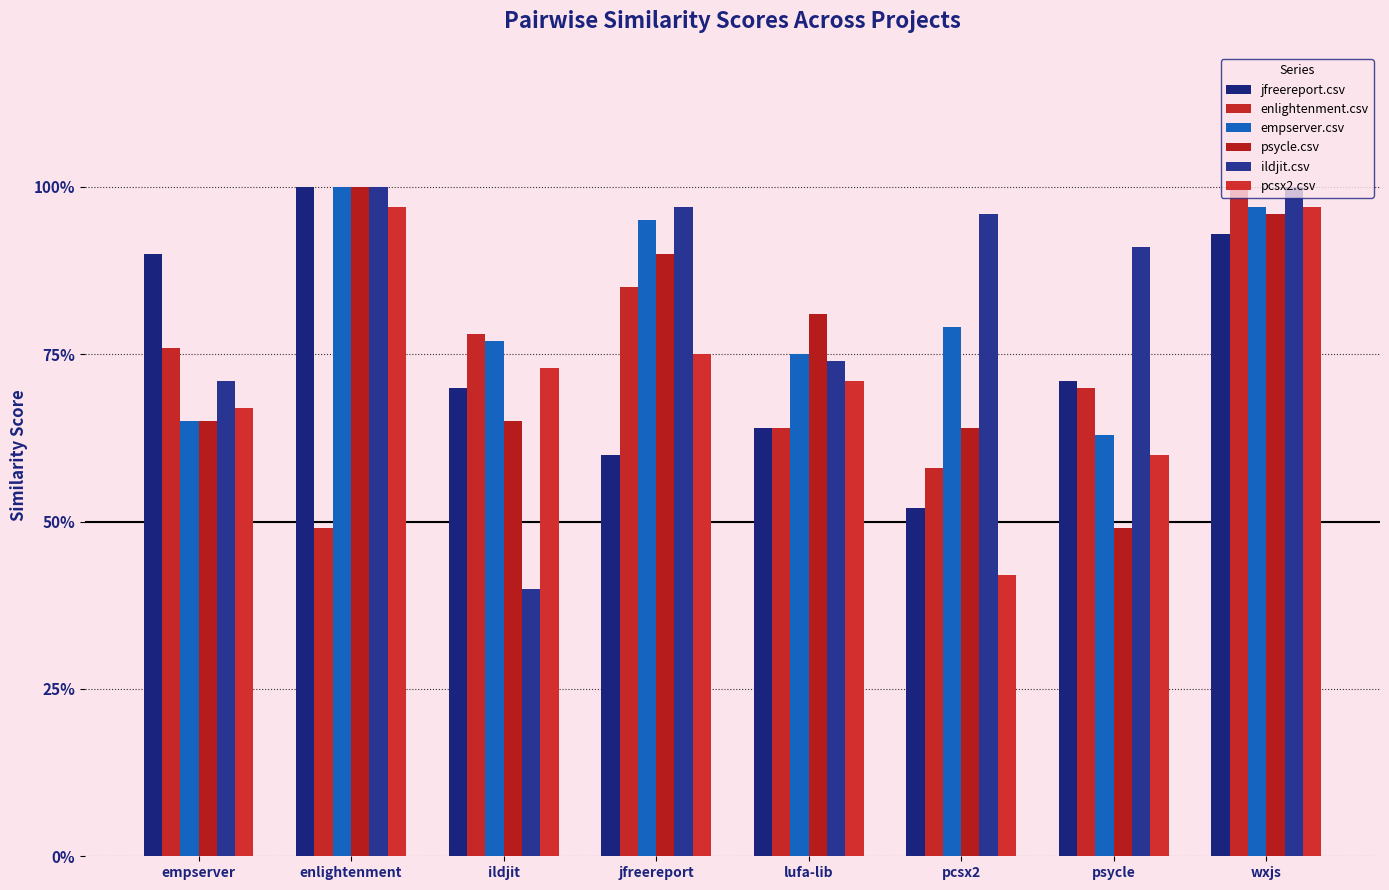

Which series has the largest range (max minus min)?

ildjit.csv